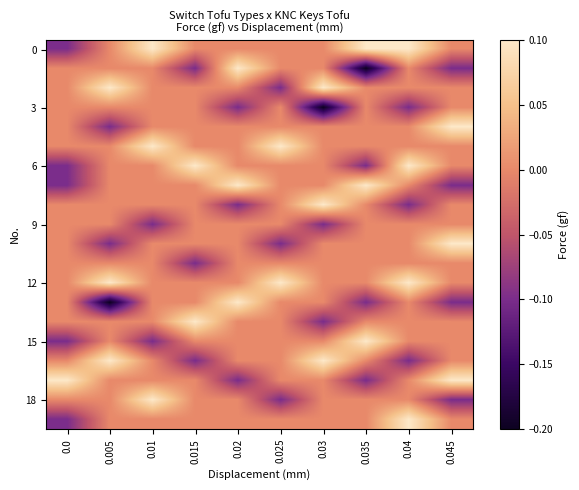

How many series are shown in this chart?

20